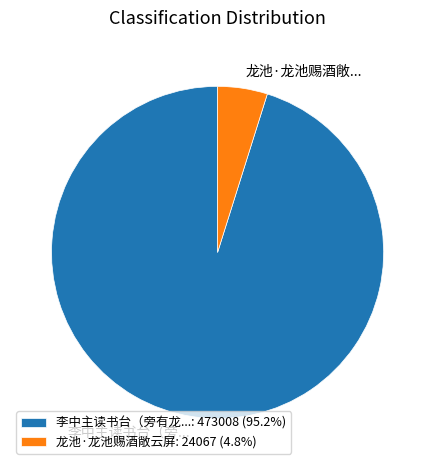

Is there a majority slice in this chart?

Yes